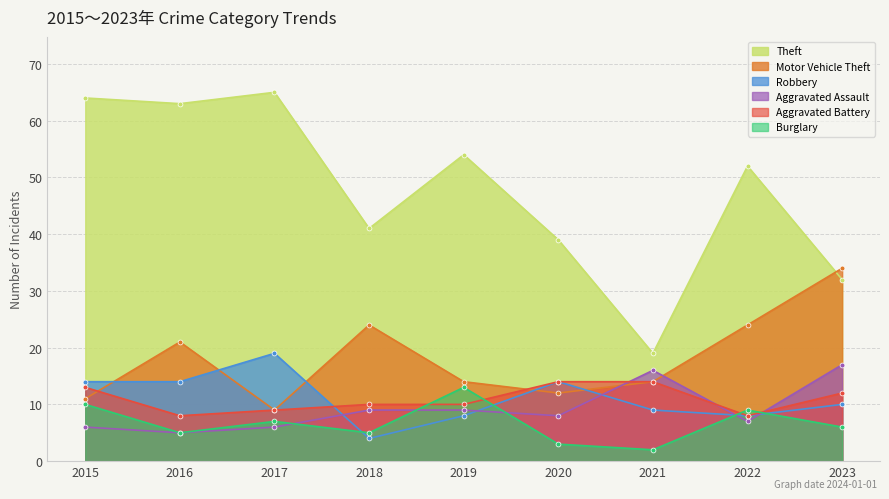

At which label does Theft first exceed 52?

2015